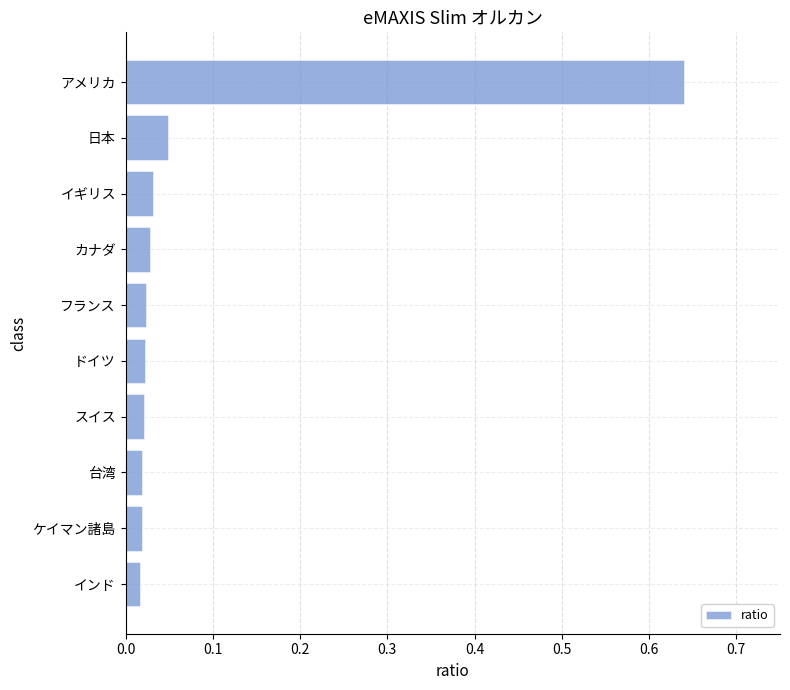

The chart shows a value of 0.1 at 日本. True or false?

False